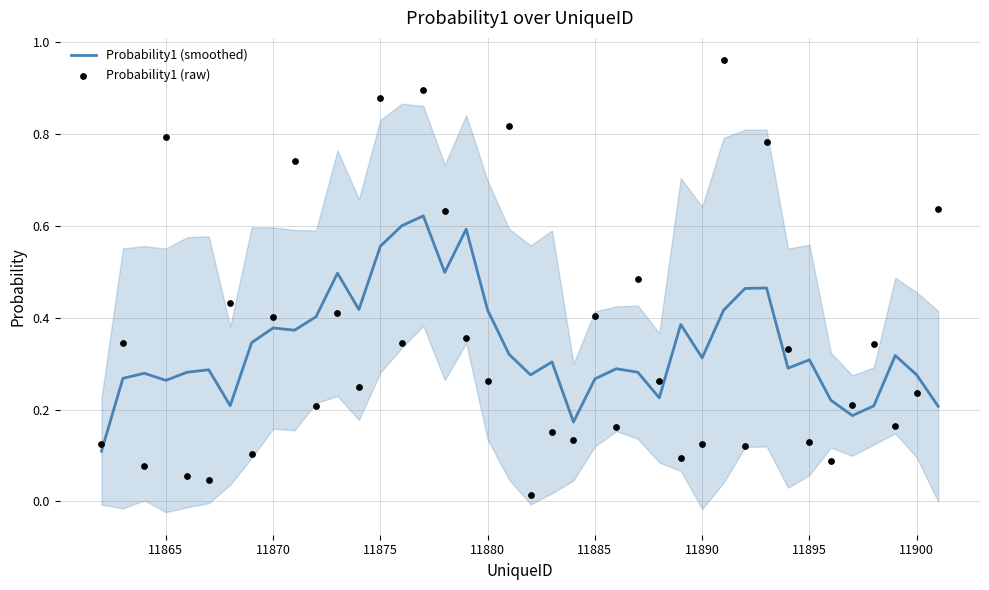

At how many categories does at least one series exceed 0?

40